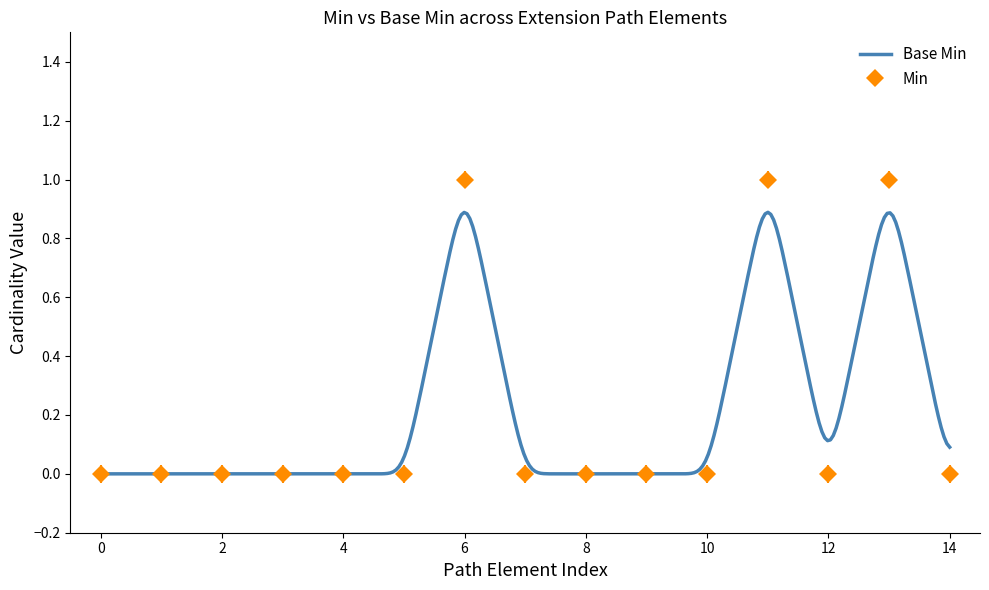

True or false: Min has more than 2 interior local peaks.

True